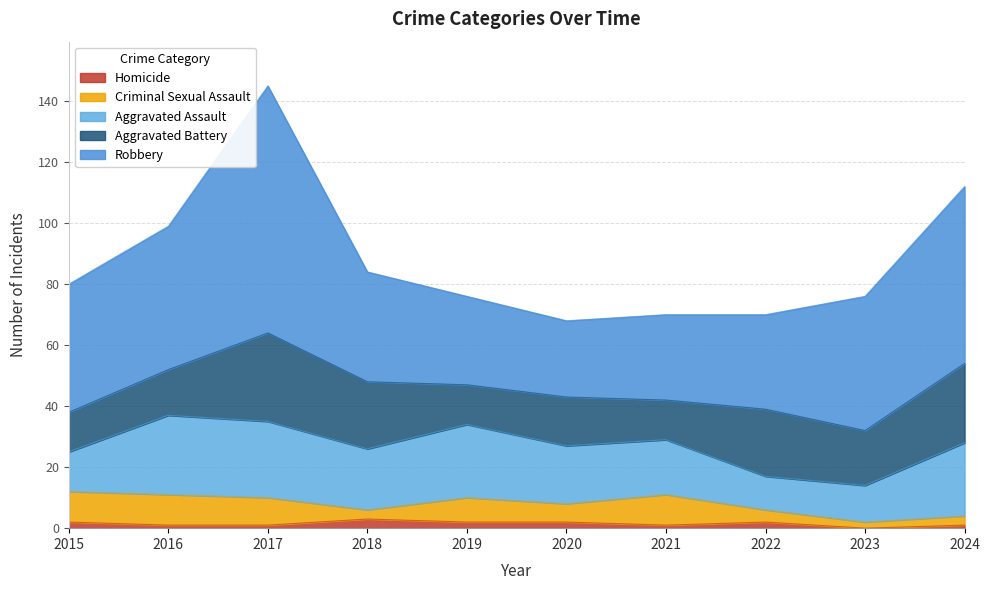

What is the highest value of the Homicide series?

3